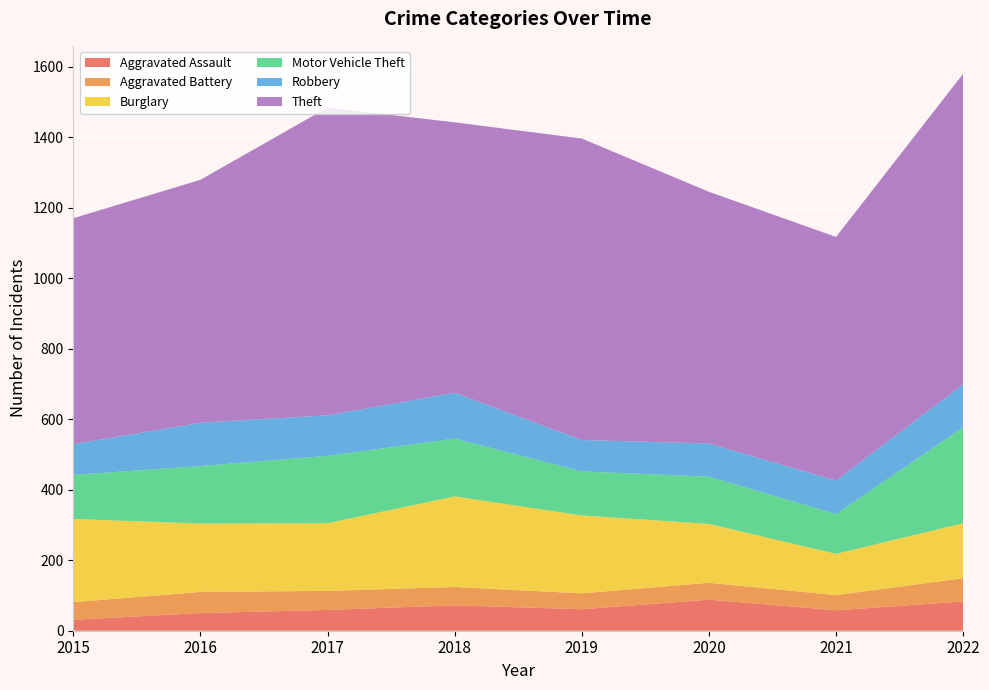

Reading left to right, what are all the values shown in this chart?

Aggravated Assault: 31	50	59	72	61	88	58	83
Aggravated Battery: 50	60	54	52	45	48	43	66
Burglary: 236	194	192	257	221	167	117	156
Motor Vehicle Theft: 125	163	191	164	125	134	113	272
Robbery: 87	123	115	130	89	94	95	122
Theft: 641	689	873	767	855	714	691	881